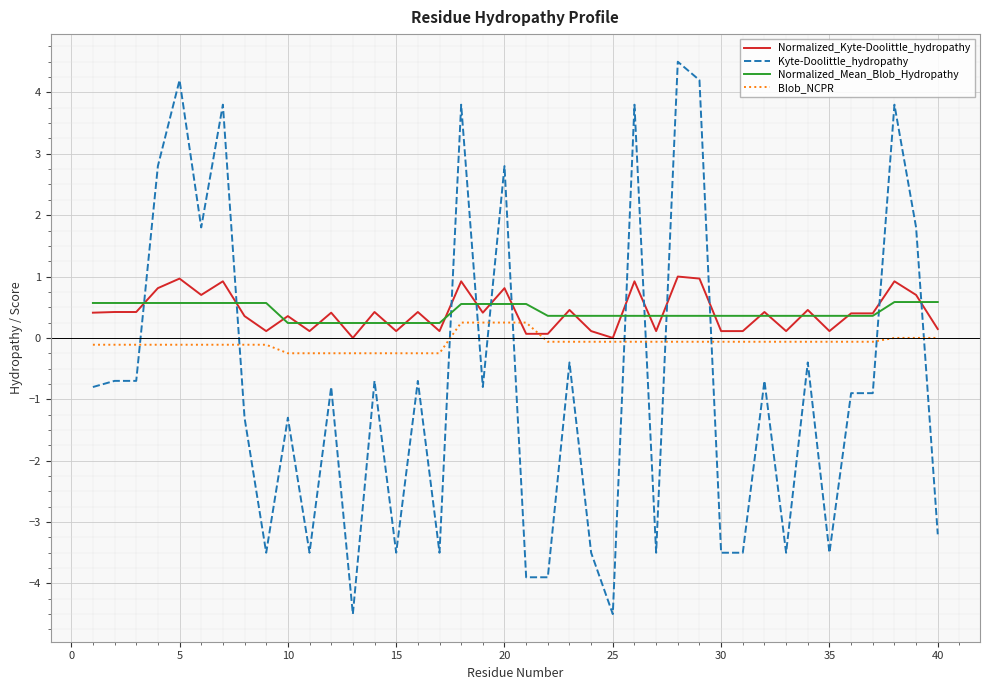

What is the smallest value displayed?

-4.5